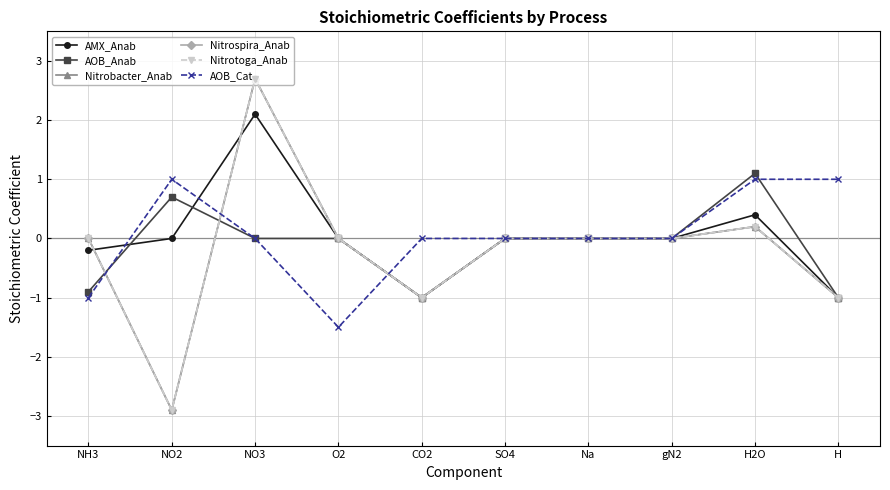

At which category does Nitrotoga_Anab reach its first local valley?

NO2